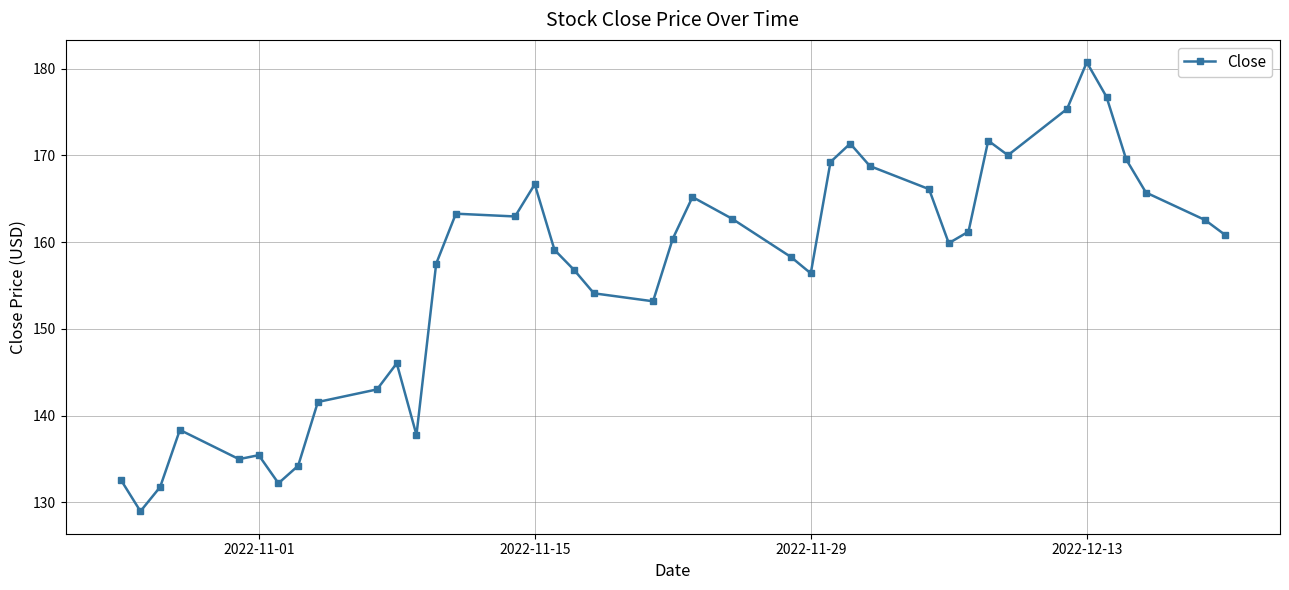

What is the average value?

156.1